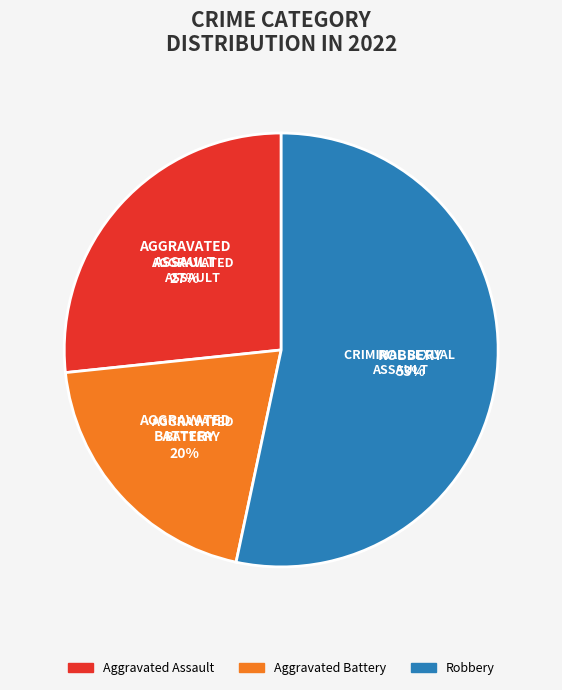

To the nearest percent, what is the average slice percentage?

33%